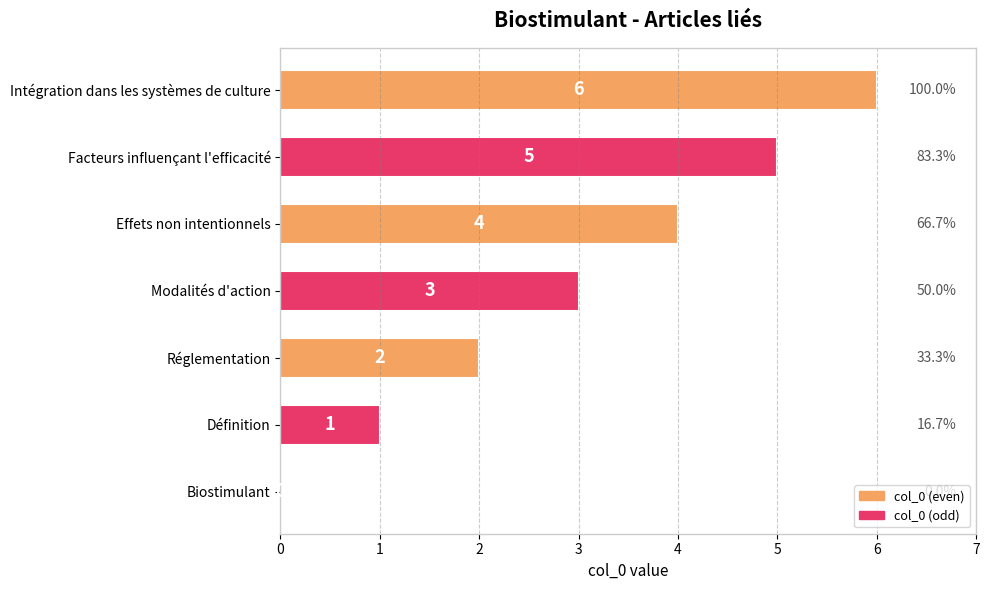

Count the number of data series in this chart.

1